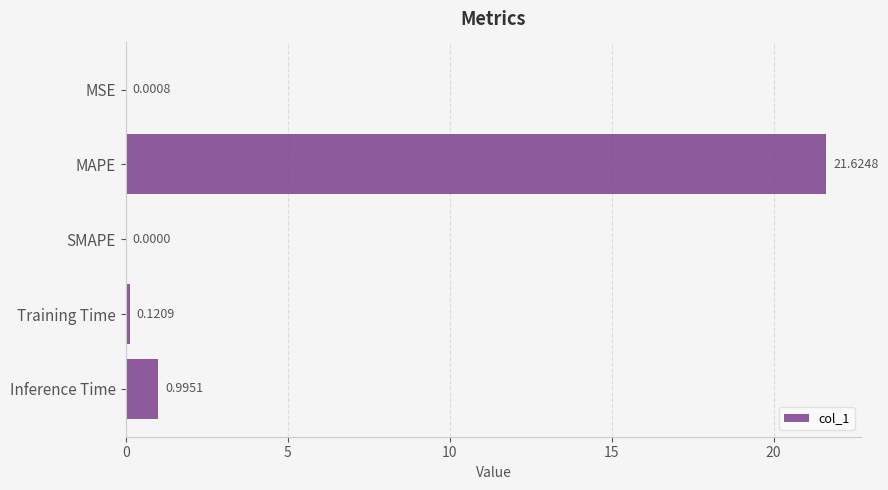

Which label corresponds to the largest value in the chart?

MAPE